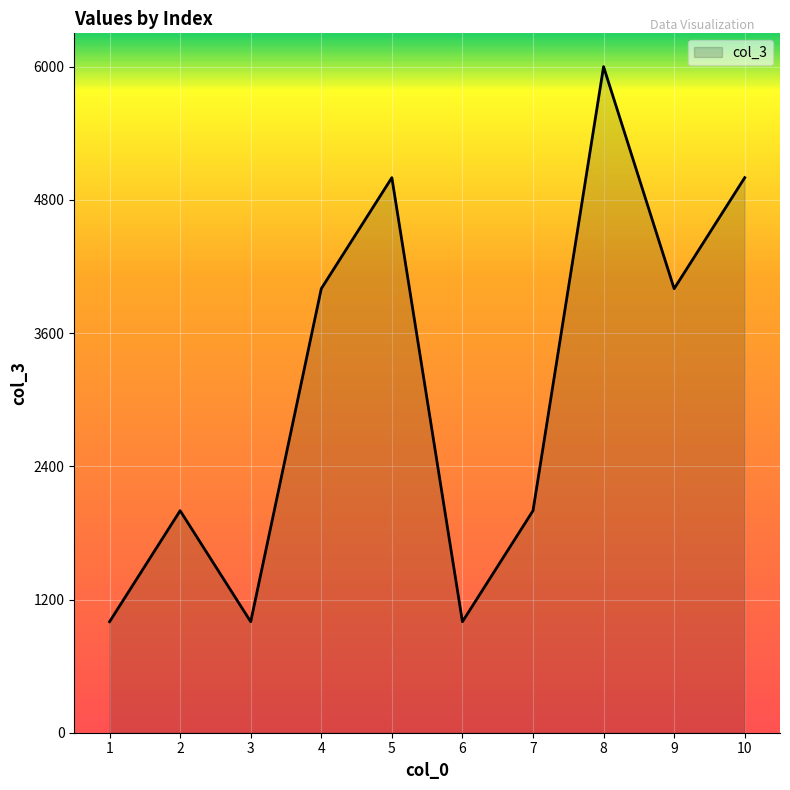

What is the maximum value shown in the chart?

6000